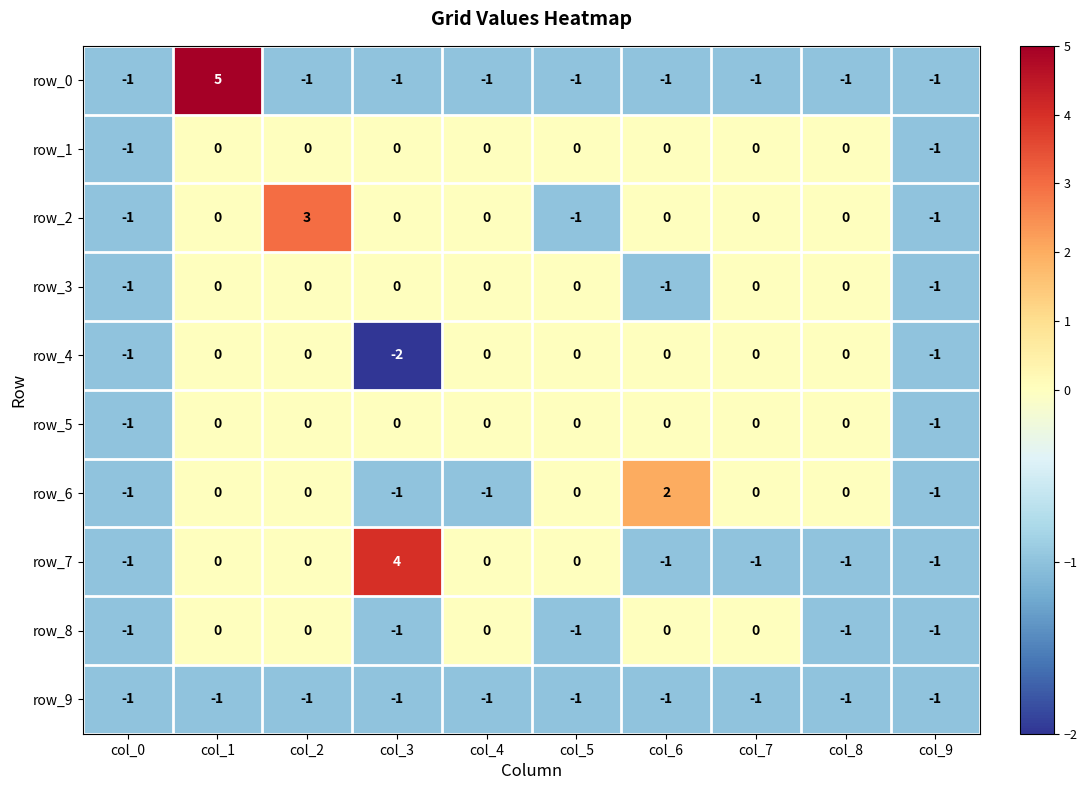

How many negative values does the row_6 series have?

4